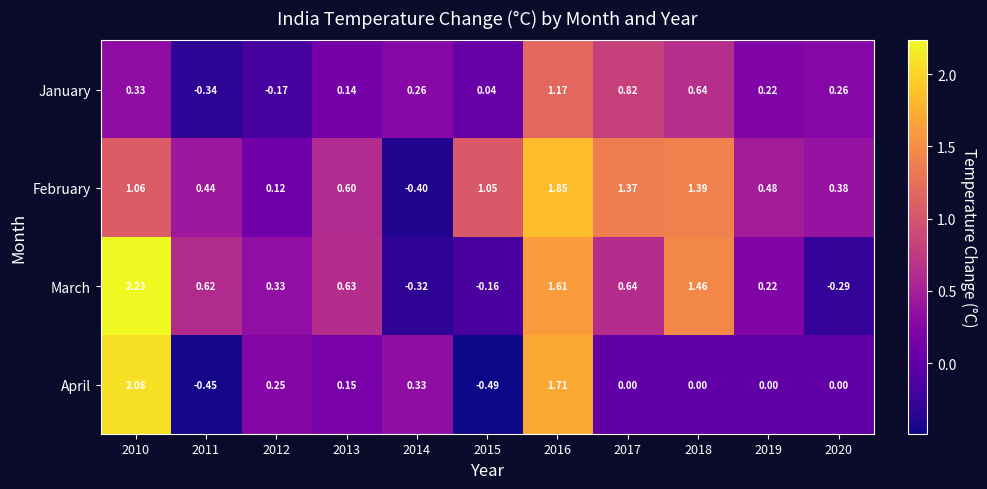

At which category is the sum across all series the highest?

2016